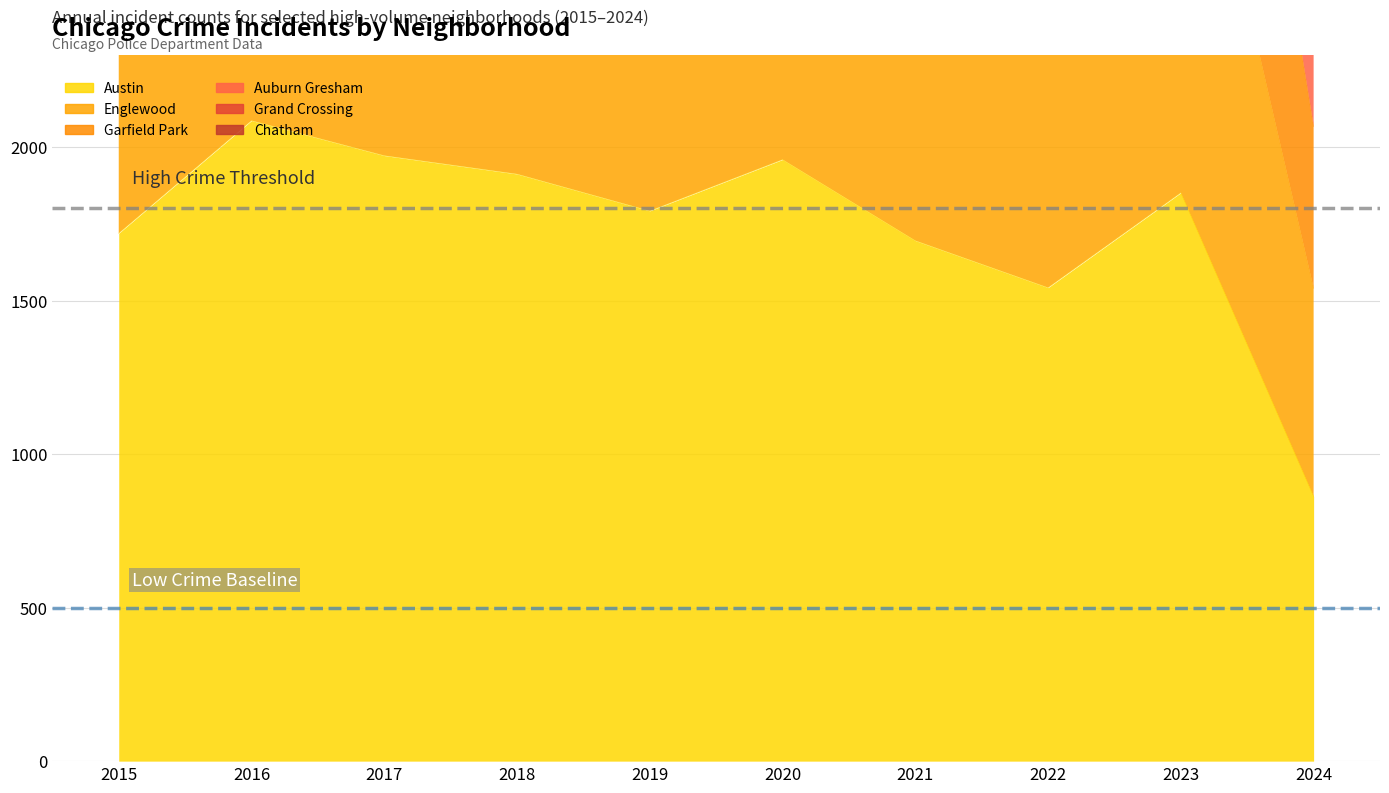

At which label is Englewood closest to 2787?

2022